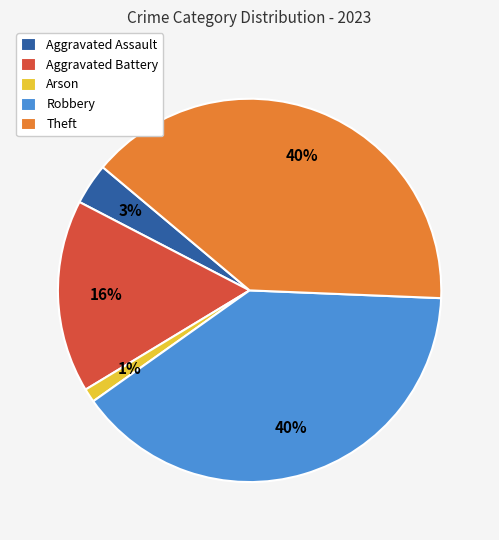

The Robbery slice represents 46% of the pie. True or false?

False